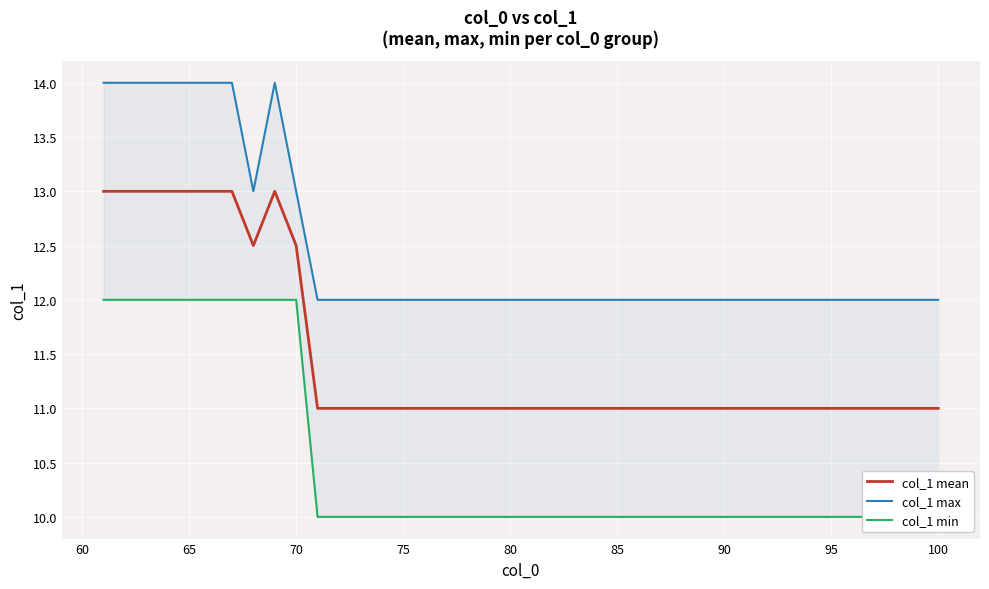

Count the col_1 mean values in the range 11 to 12.

30